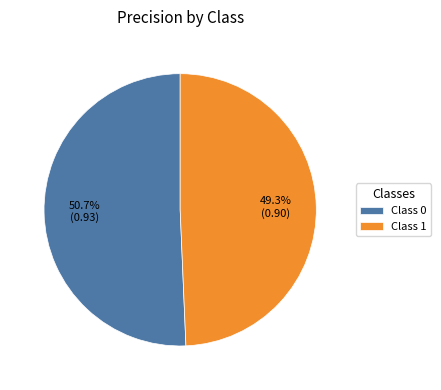

Which has a higher value, Class 0 or Class 1?

Class 0